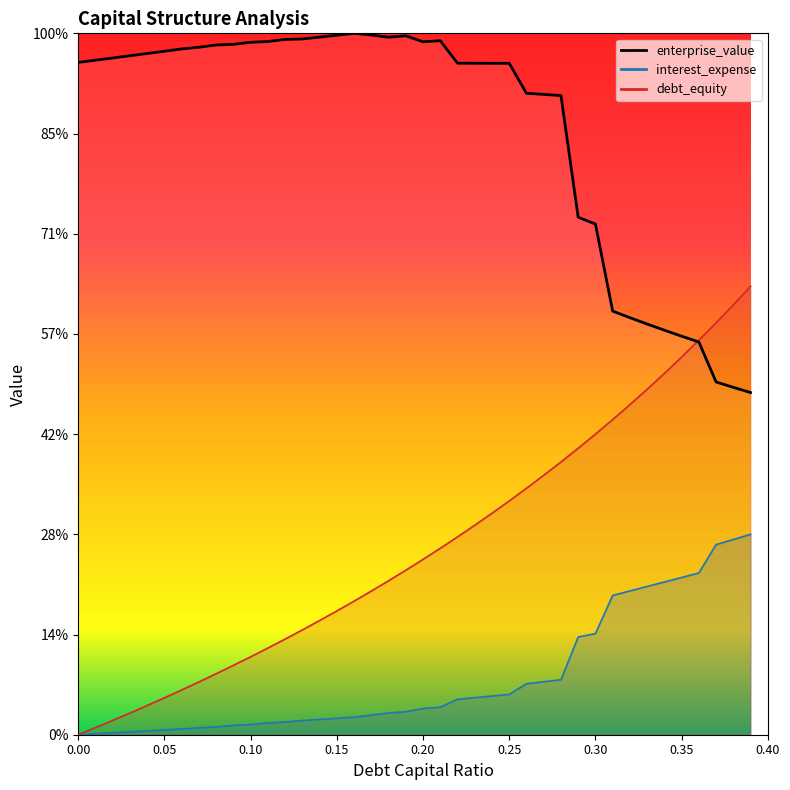

How many lines are shown in the chart?

3